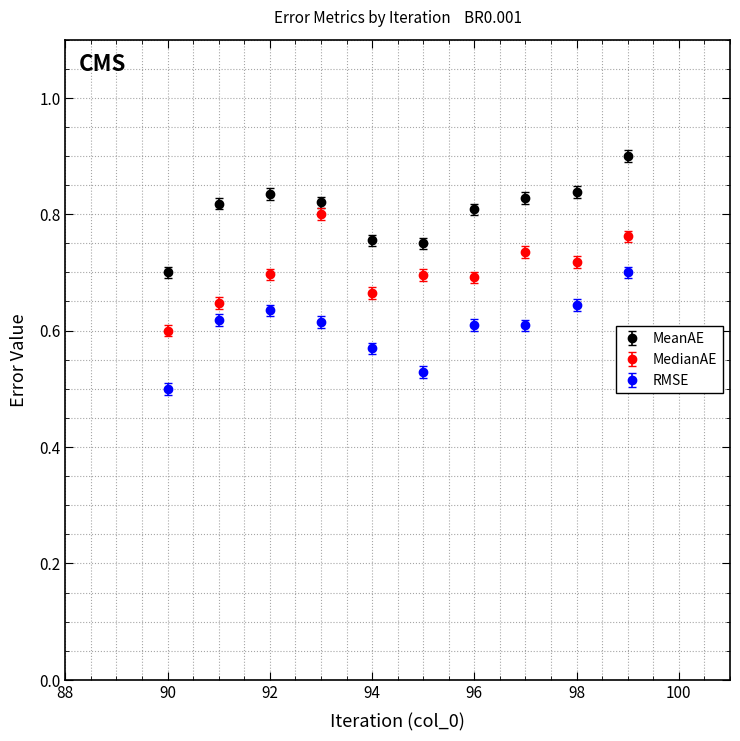

What is the difference between the maximum and minimum values in the MeanAE series?

0.2